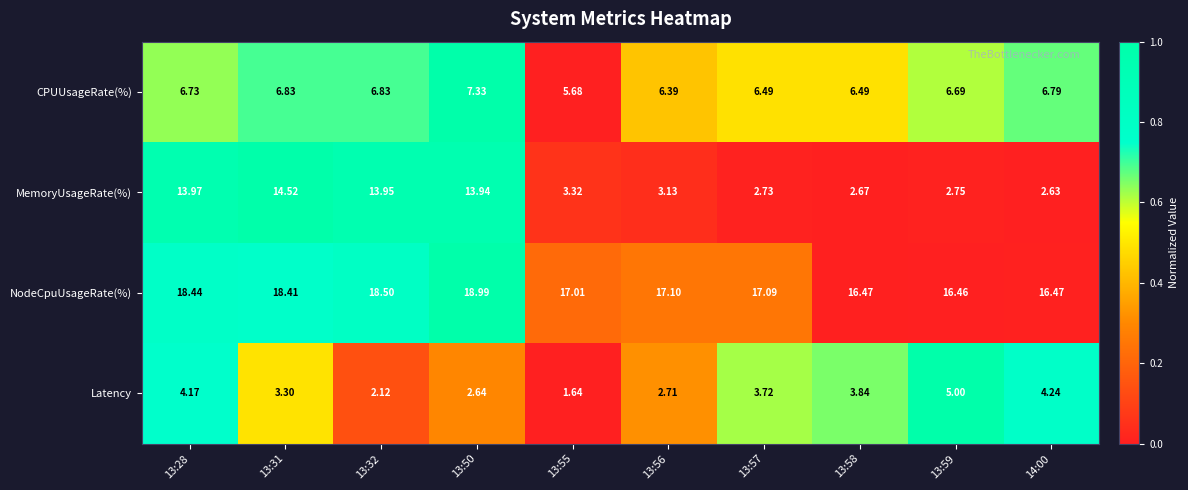

Rank the series at 13:28 from highest to lowest value.

NodeCpuUsageRate(%), MemoryUsageRate(%), CPUUsageRate(%), Latency